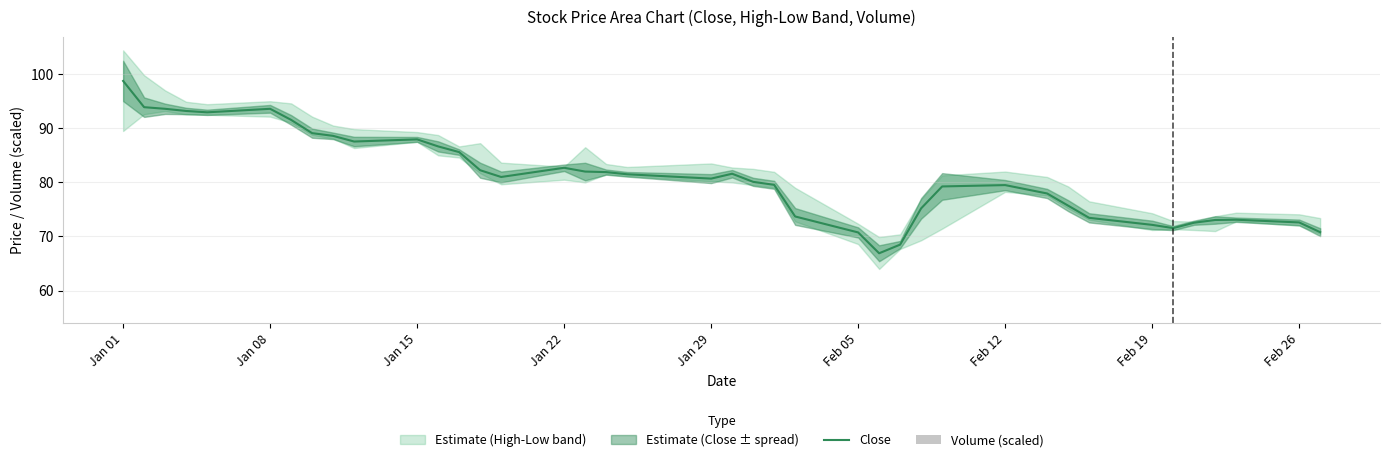

What is the greatest value displayed?

98.8